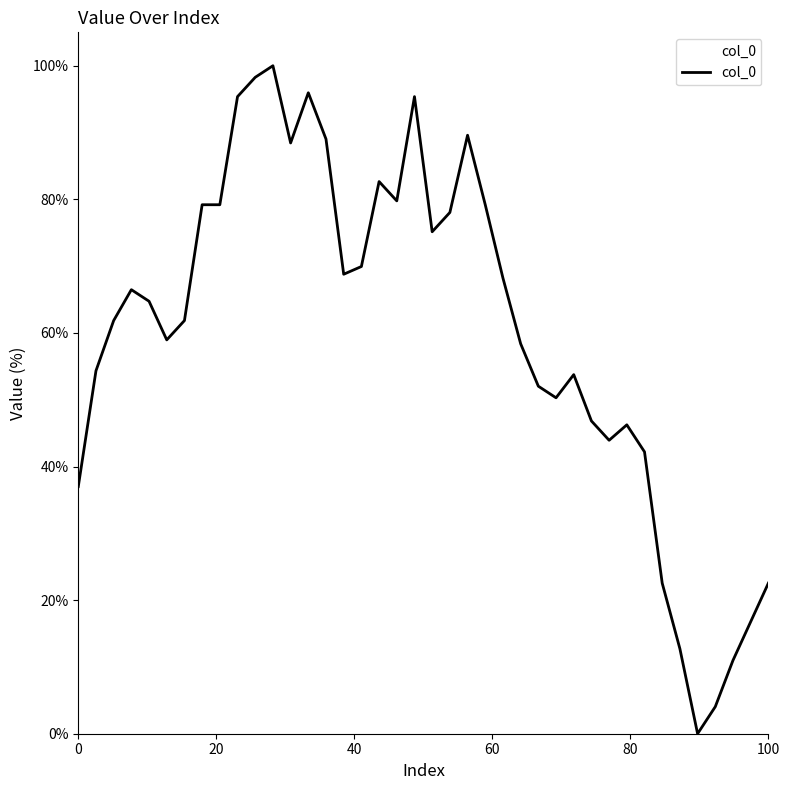

What is the difference between the maximum and minimum values?

100.0